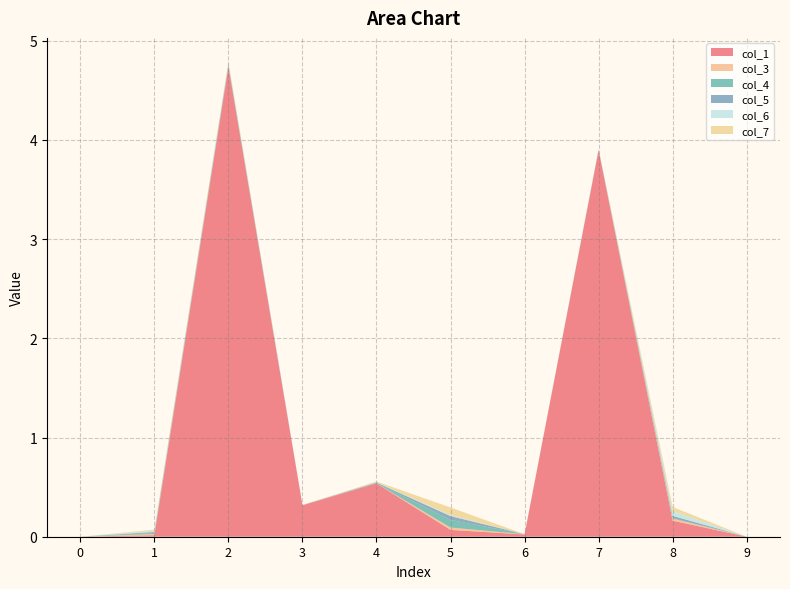

Reading right to left, extract all data points from this chart.

col_1: 0.0	0.2	3.9	0.0	0.1	0.5	0.3	4.7	0.0	0.0
col_3: 0.0	0.0	0.0	0.0	0.0	0.0	0.0	0.0	0.0	0.0
col_4: 0.0	0.0	0.0	0.0	0.1	0.0	0.0	0.0	0.0	0.0
col_5: 0.0	0.0	0.0	0.0	0.0	0.0	0.0	0.0	0.0	0.0
col_6: 0.0	0.0	0.0	0.0	0.0	0.0	0.0	0.0	0.0	0.0
col_7: 0.0	0.0	0.0	0.0	0.1	0.0	0.0	0.0	0.0	0.0